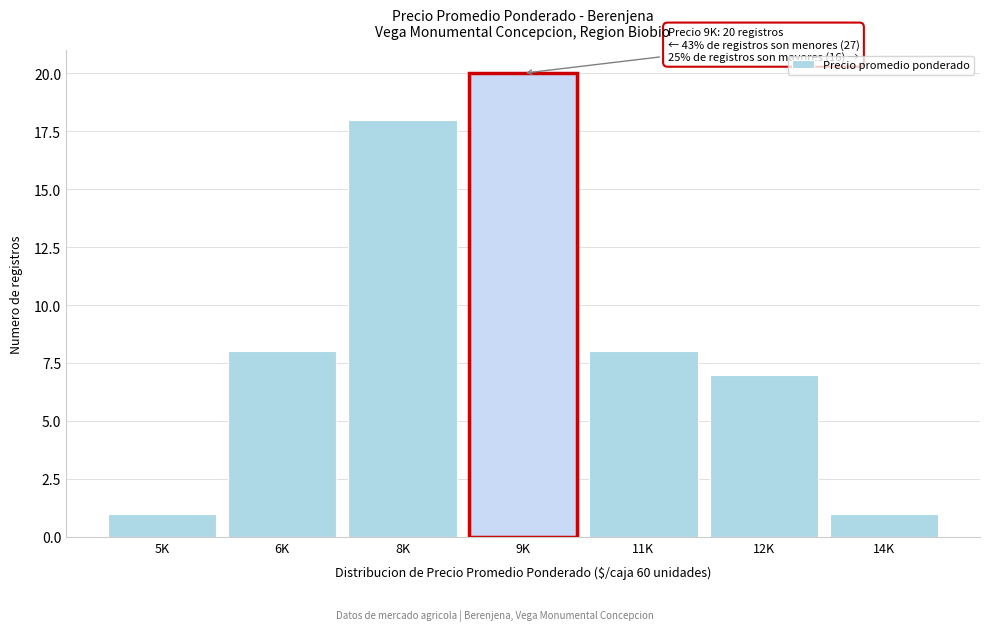

Reading right to left, list all the values displayed in this chart.

14K=1	12K=7	11K=8	9K=20	8K=18	6K=8	5K=1